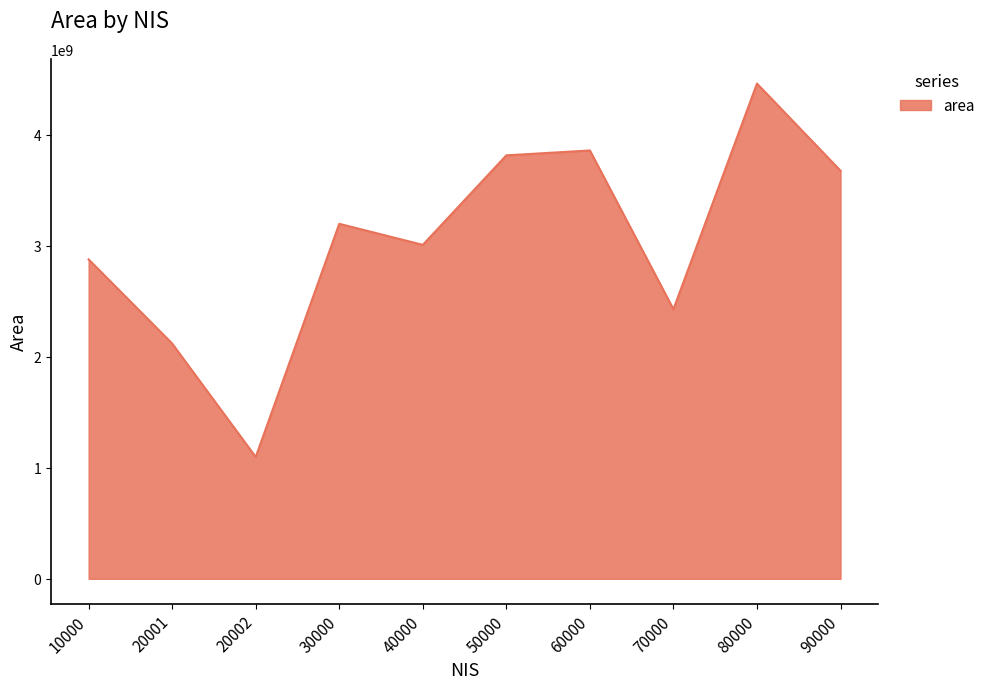

Does the chart display data point markers on the line(s)?

No